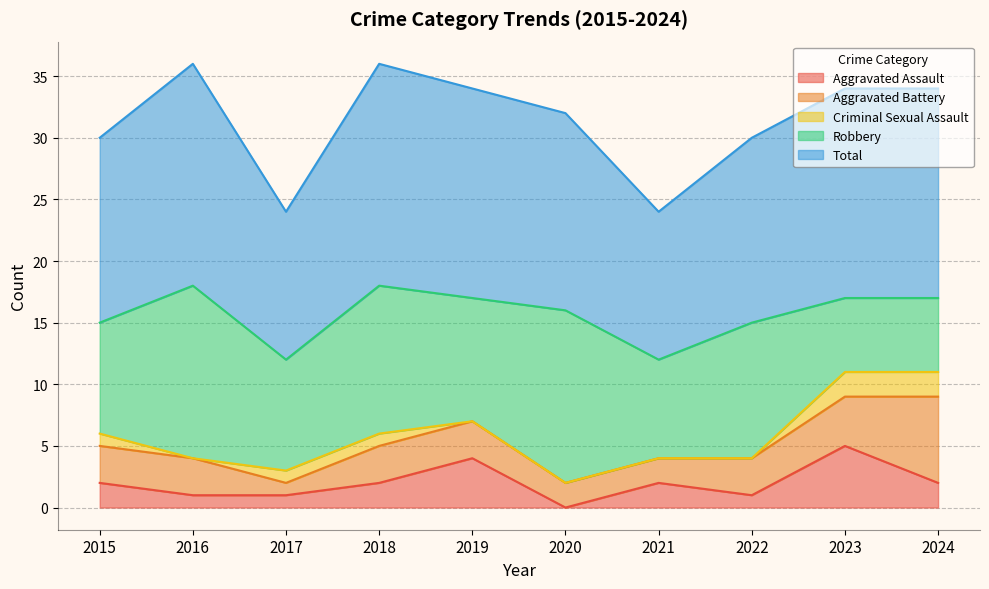

List the series in order of their peak value, highest first.

Total, Robbery, Aggravated Battery, Aggravated Assault, Criminal Sexual Assault